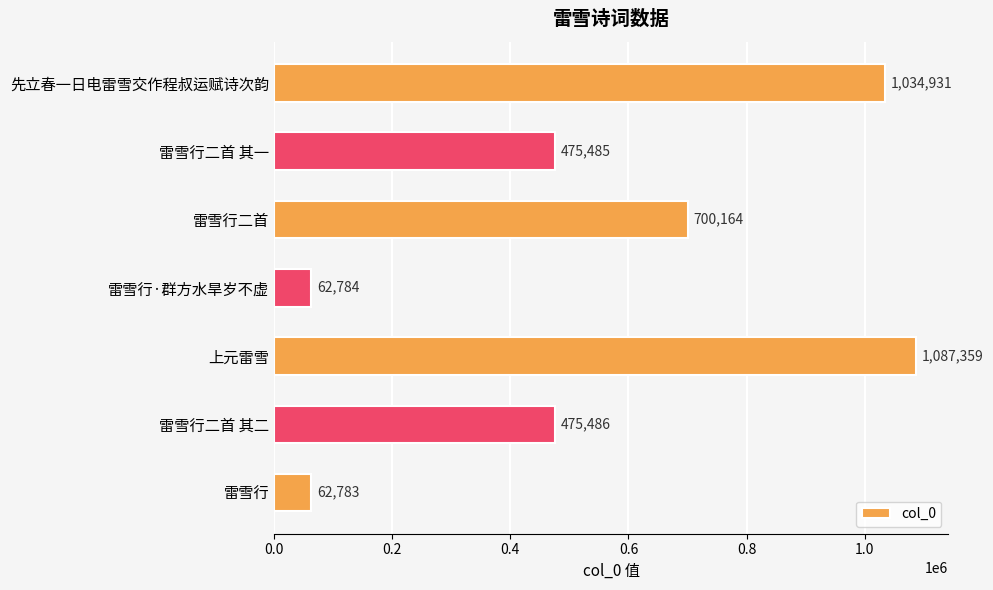

How many data points does each series have?

7